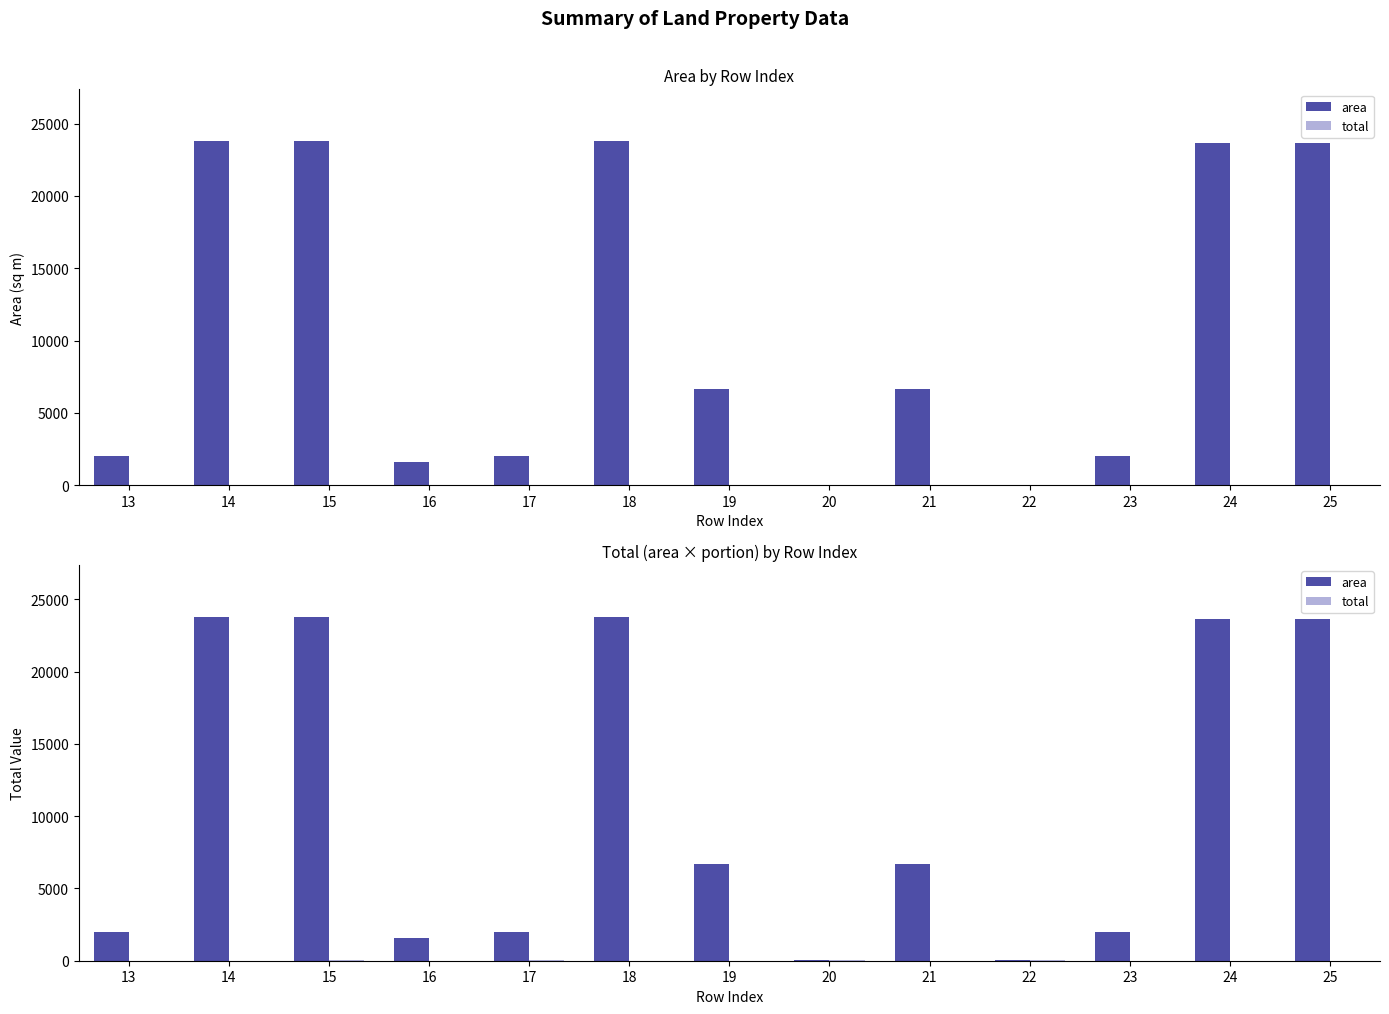

Reading left to right, extract all data points from this chart.

area: 1998.0	23802.7	23802.7	1592.8	1998.0	23802.7	6674.1	30.6	6674.1	30.6	2012.3	23654.5	23654.5
total: 2.7	0.3	32.6	3.8	26.9	0.3	3.8	16.4	0.1	16.4	0.1	0.3	3.8